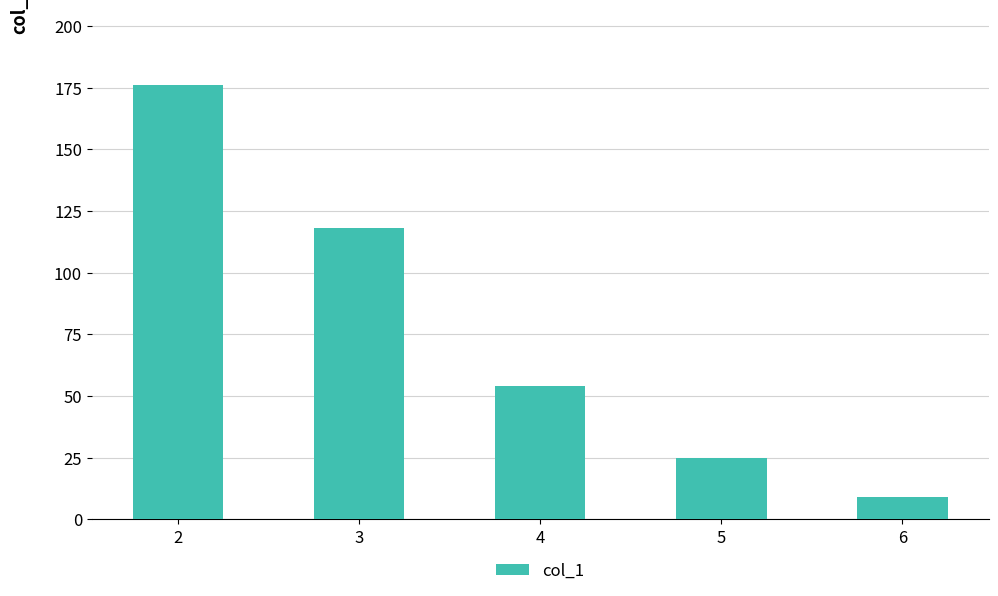

List the labels in order of value, largest first.

2, 3, 4, 5, 6